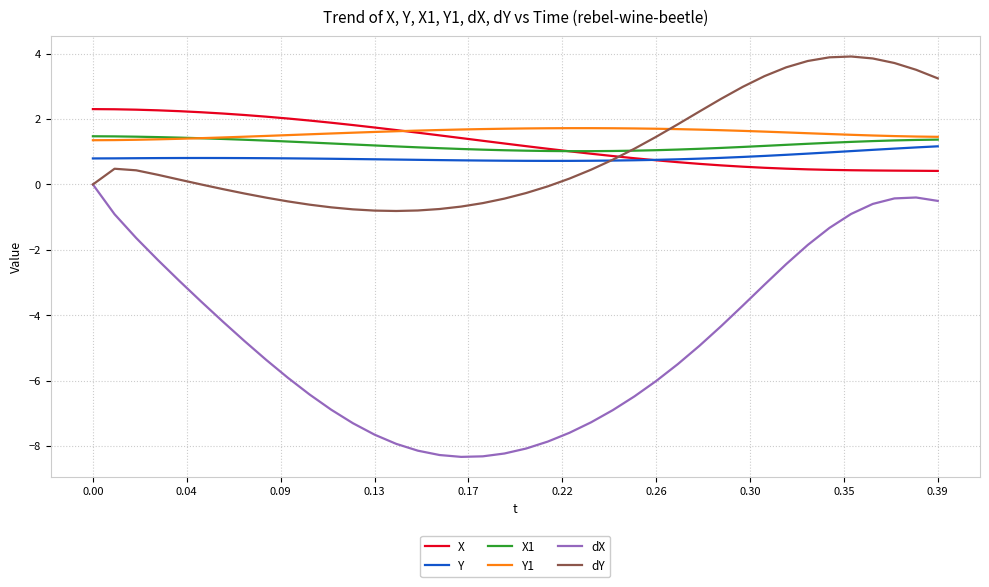

Which series has the widest spread of values?

dX